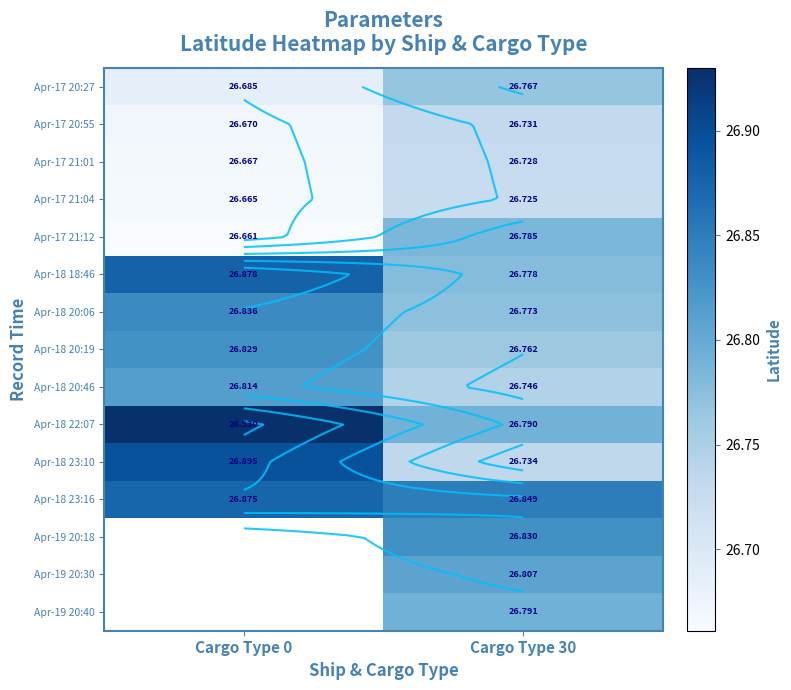

True or false: Apr-17 20:27 has a value of 38.1 at Cargo Type 30.

False